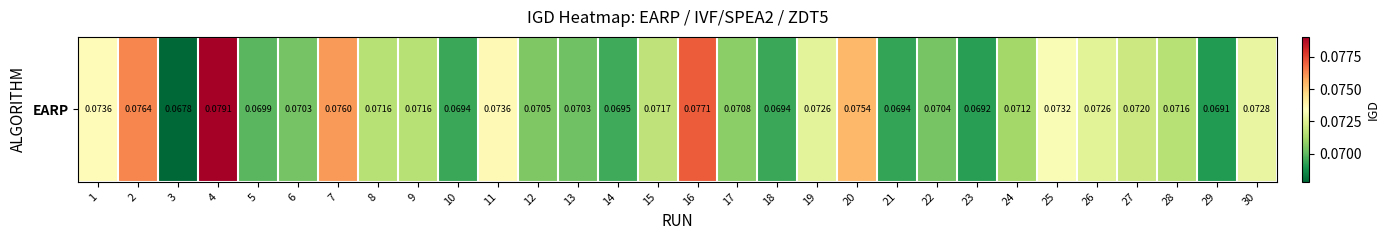

Count the values in the range 0 to 1.

30